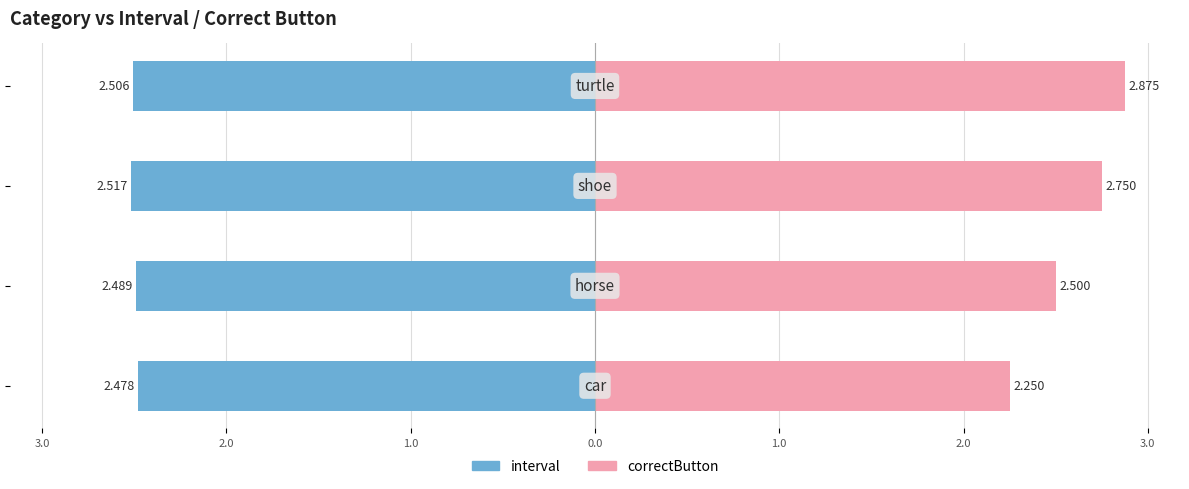

How many series are shown in this chart?

2